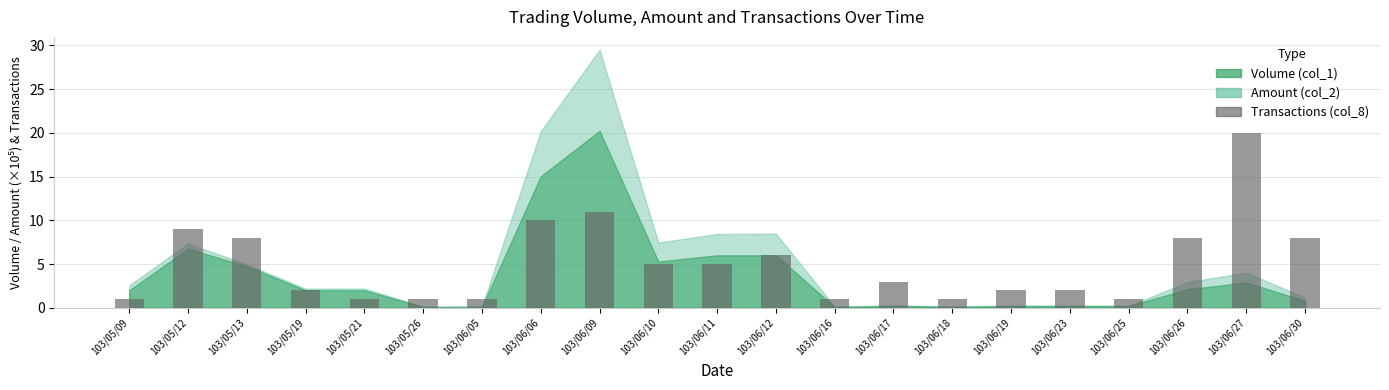

What position from the right is 103/06/11?

11